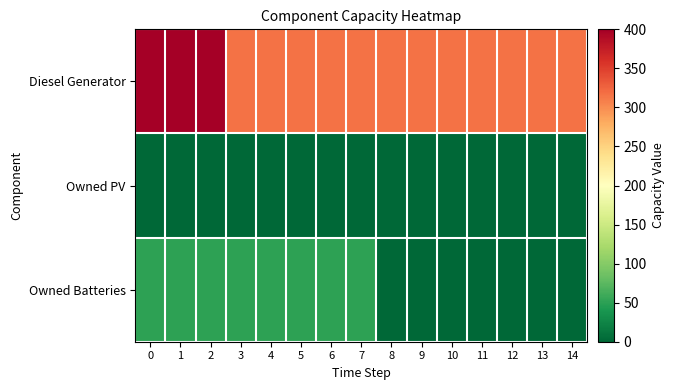

Which series has the widest spread of values?

Diesel Generator